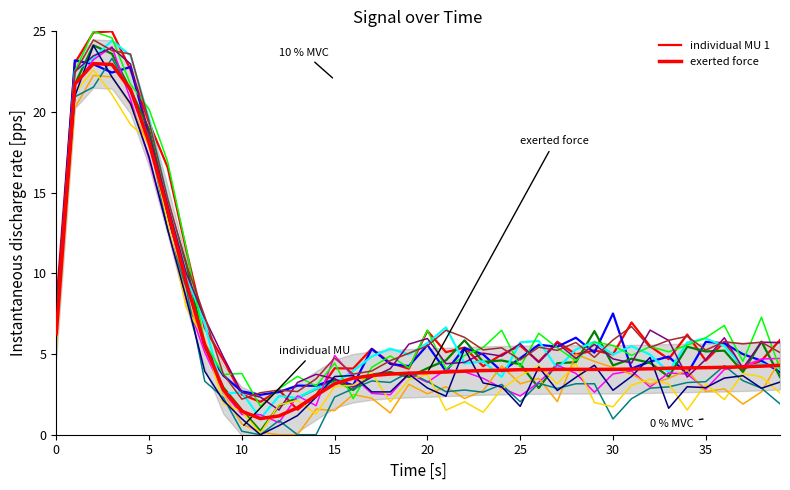

What is the difference between the exerted force values at 21 and 35?

0.3